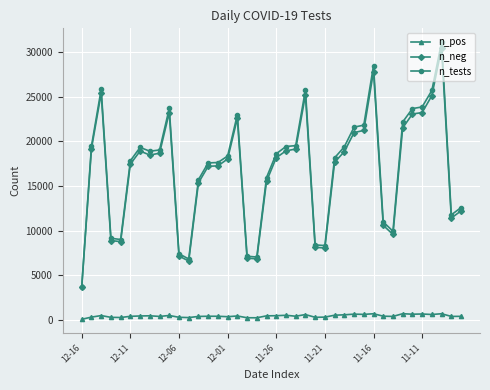

How many distinct data groups are displayed?

3